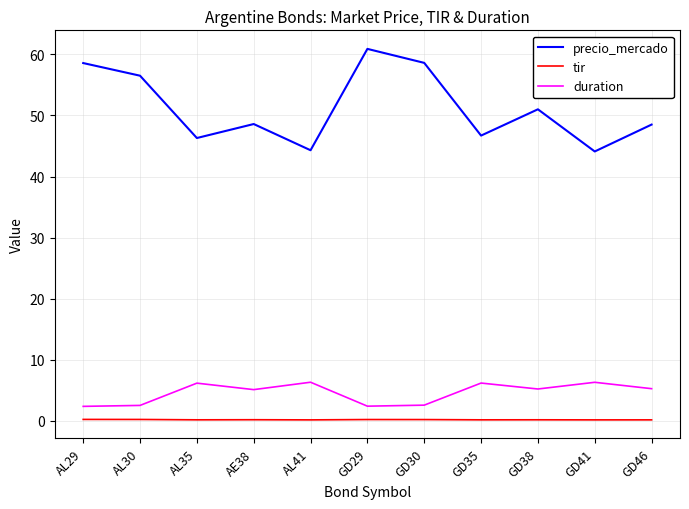

What is the difference between the maximum and minimum values in the duration series?

4.0